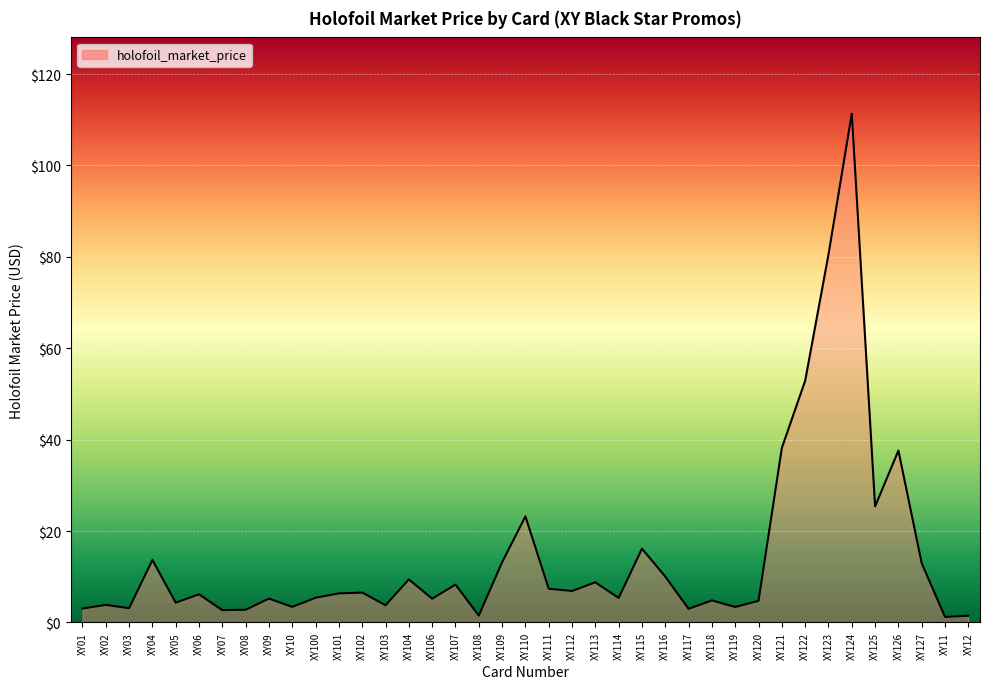

What is the smallest value displayed?

1.2